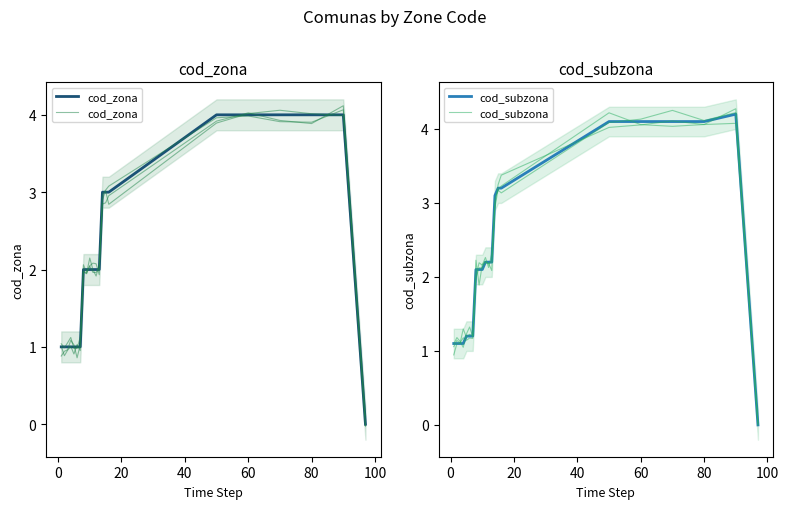

Rank the series by their average value, from highest to lowest.

cod_subzona, cod_zona